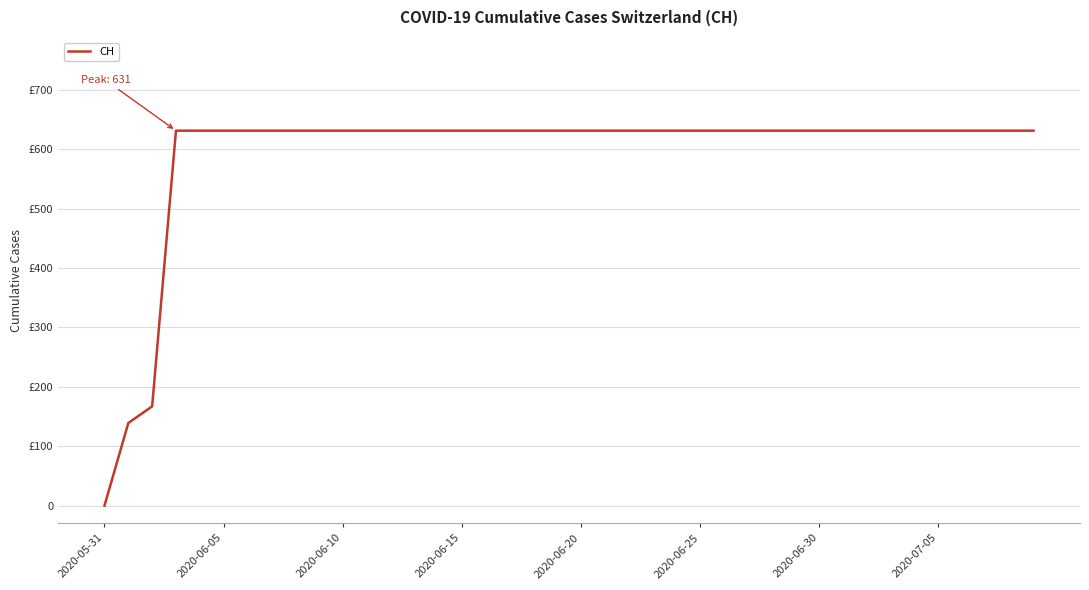

What is the label of the 40th point from the right?

2020-05-31